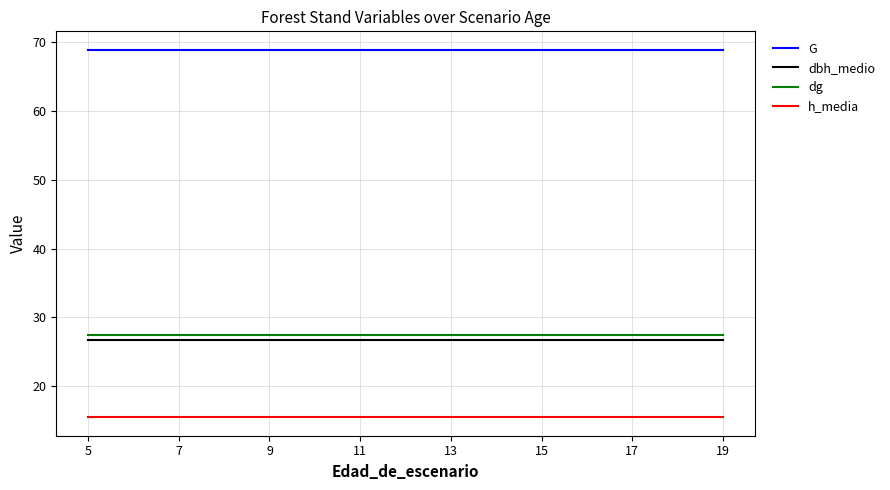

What is the smallest value displayed?

15.4